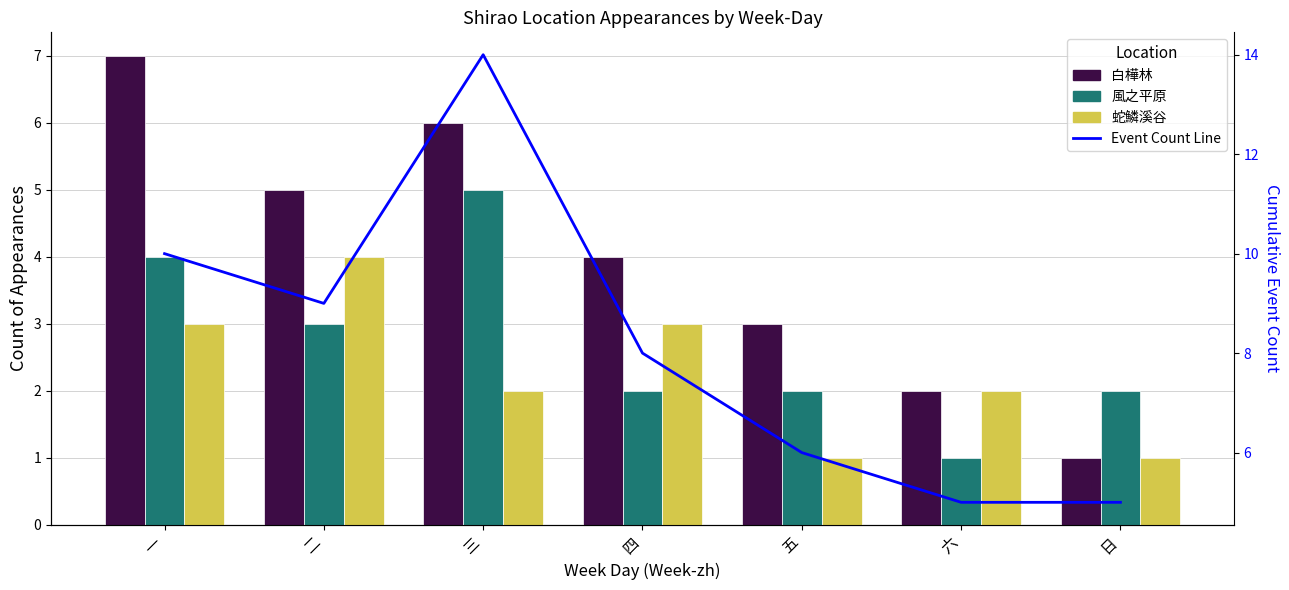

Does the chart contain any negative values?

No